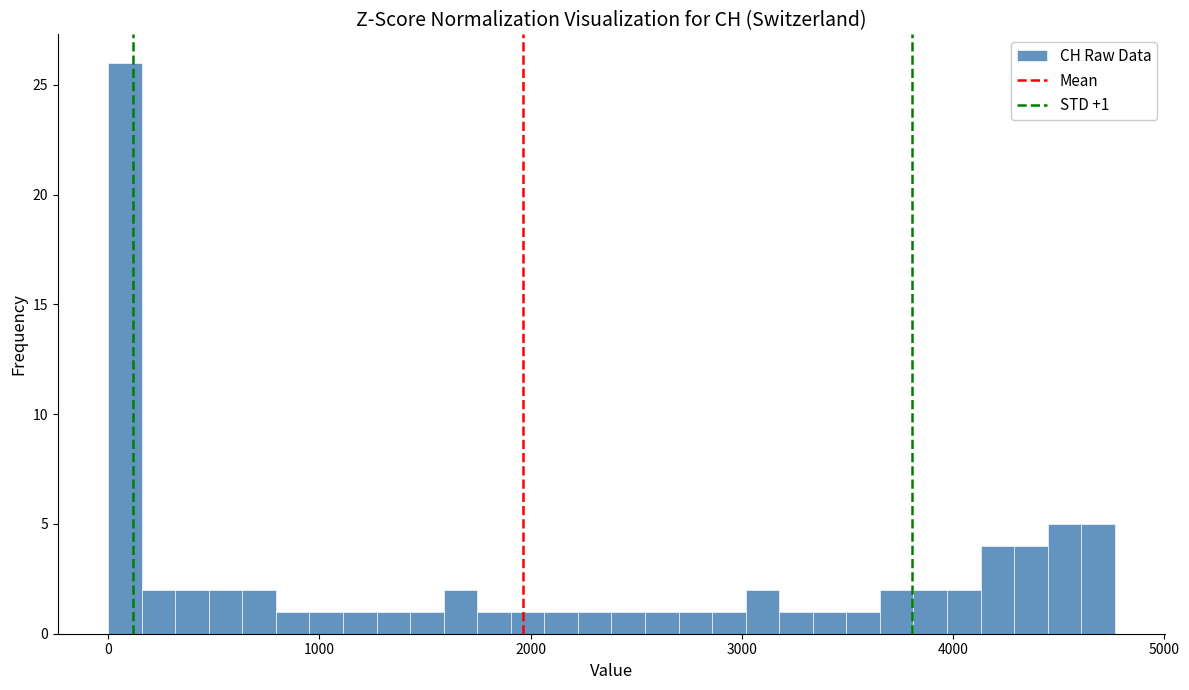

Around what value on the x-axis is the tallest bar? Give the approximate position of its centre, as read against the axis.

100